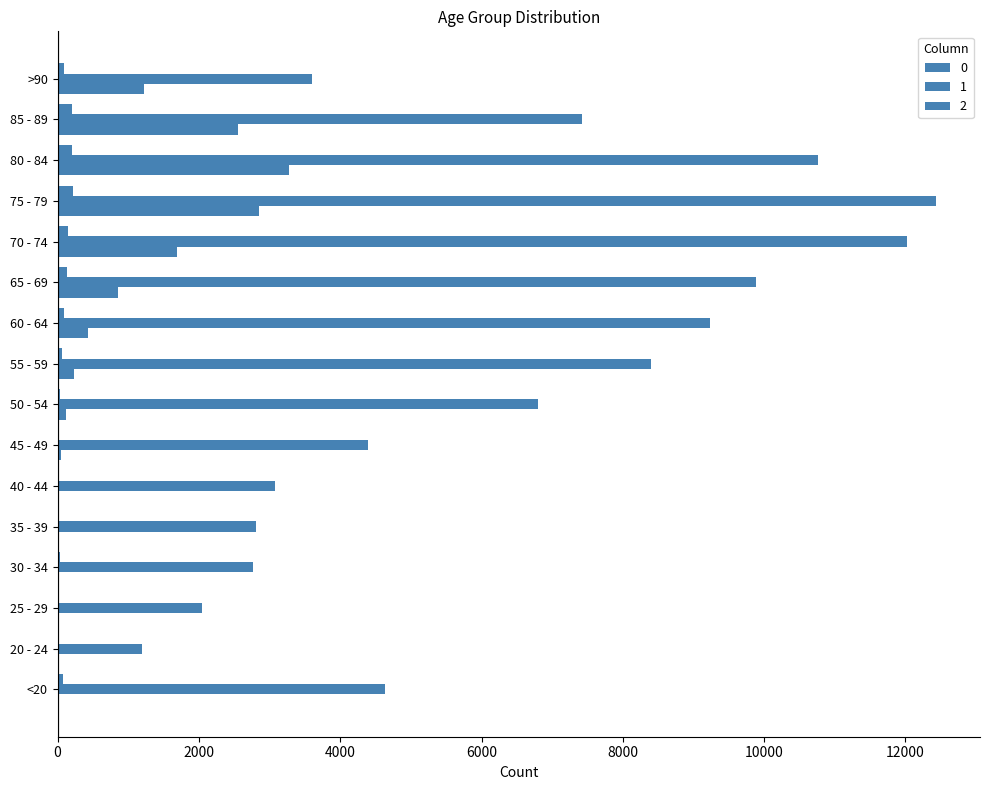

What is the maximum value shown in the chart?

12434